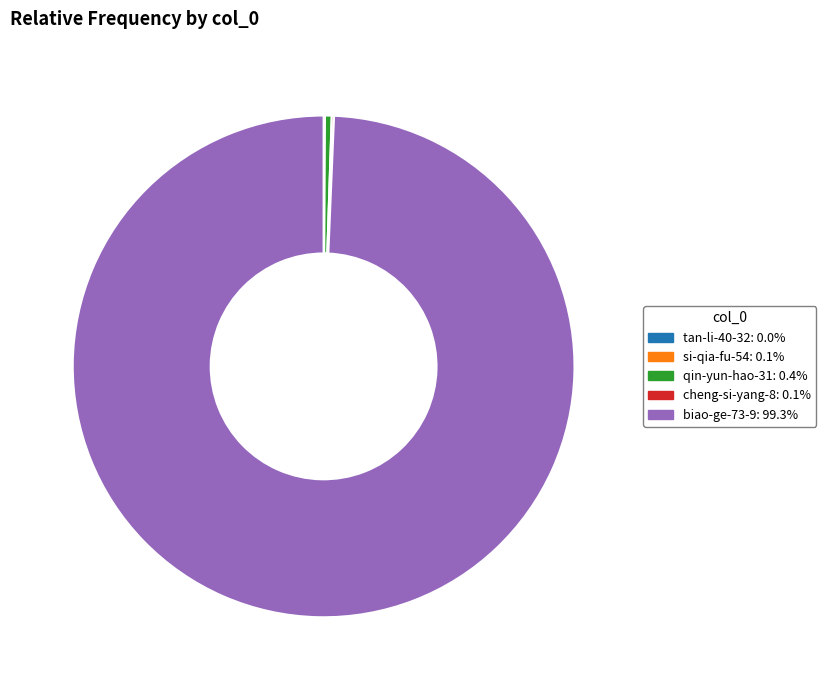

Is qin-yun-hao-31 the majority of the pie?

No